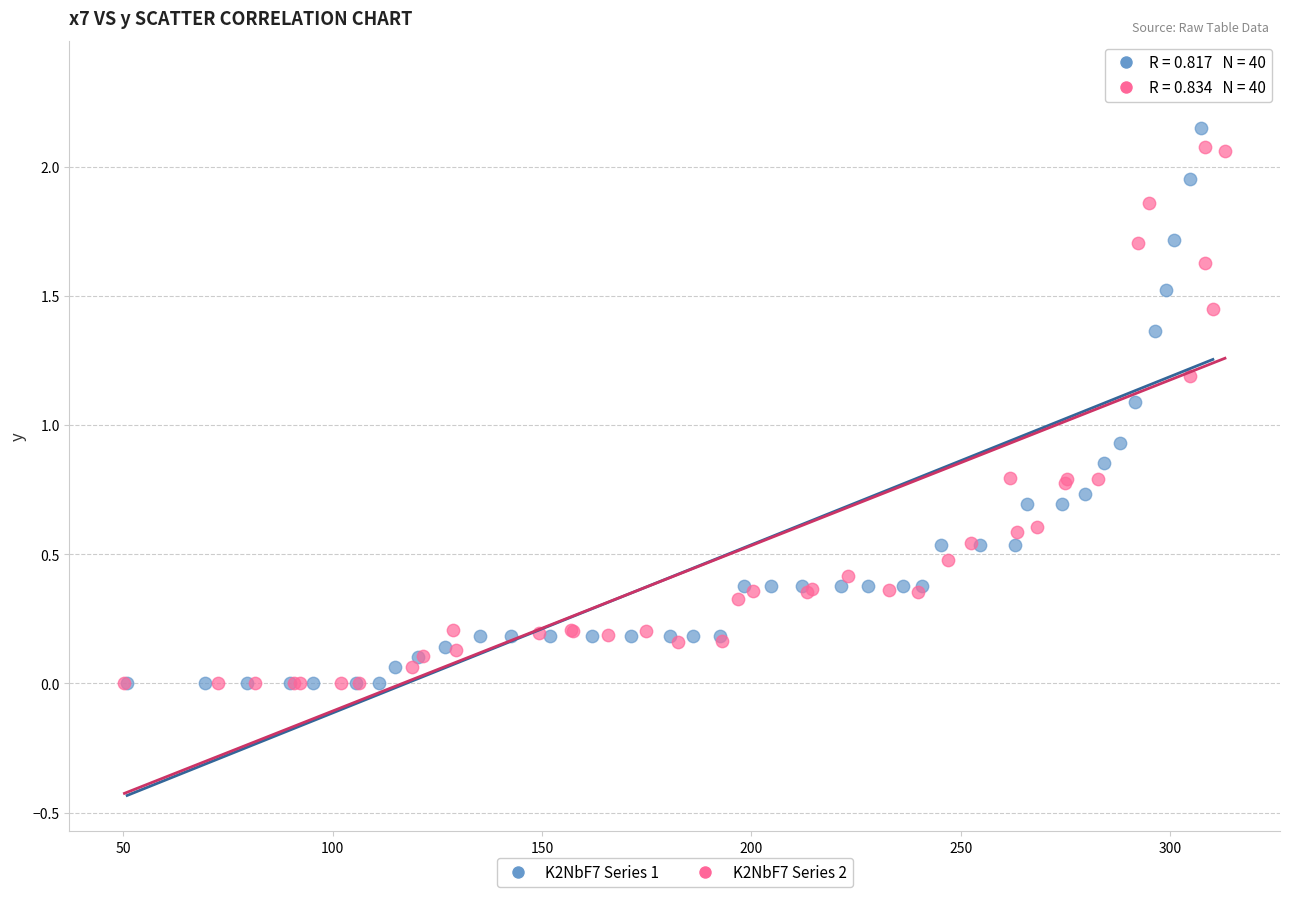

Which series has the widest spread of Y values?

K2NbF7 Series 1